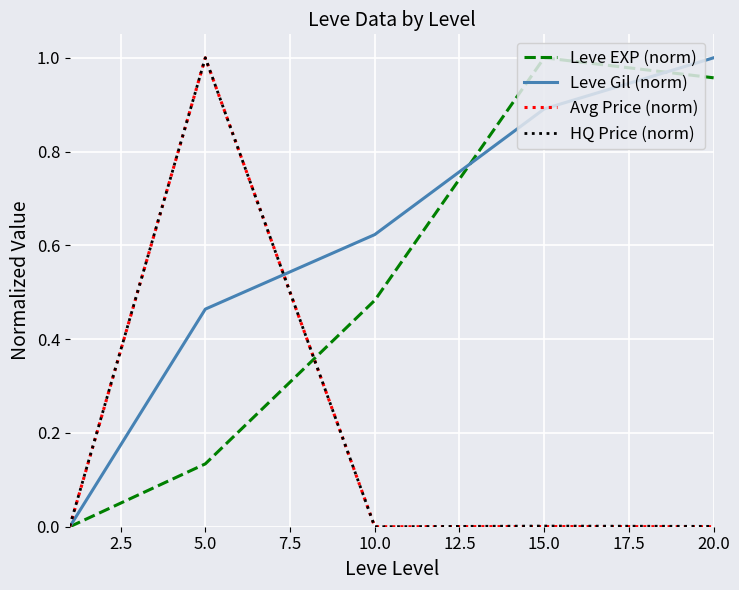

Which series has the largest total across all categories?

Leve Gil (norm)